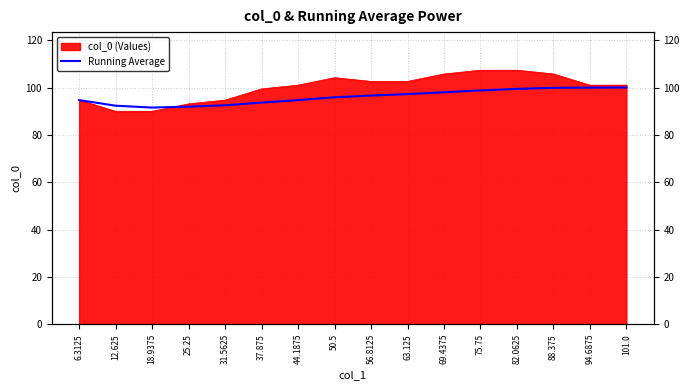

Reading left to right, list all the values displayed in this chart.

6.3125=94.7	12.625=92.3	18.9375=91.5	25.25=91.9	31.5625=92.5	37.875=93.6	44.1875=94.7	50.5=95.9	56.8125=96.6	63.125=97.2	69.4375=98.0	75.75=98.8	82.0625=99.4	88.375=99.9	94.6875=99.9	101.0=100.0